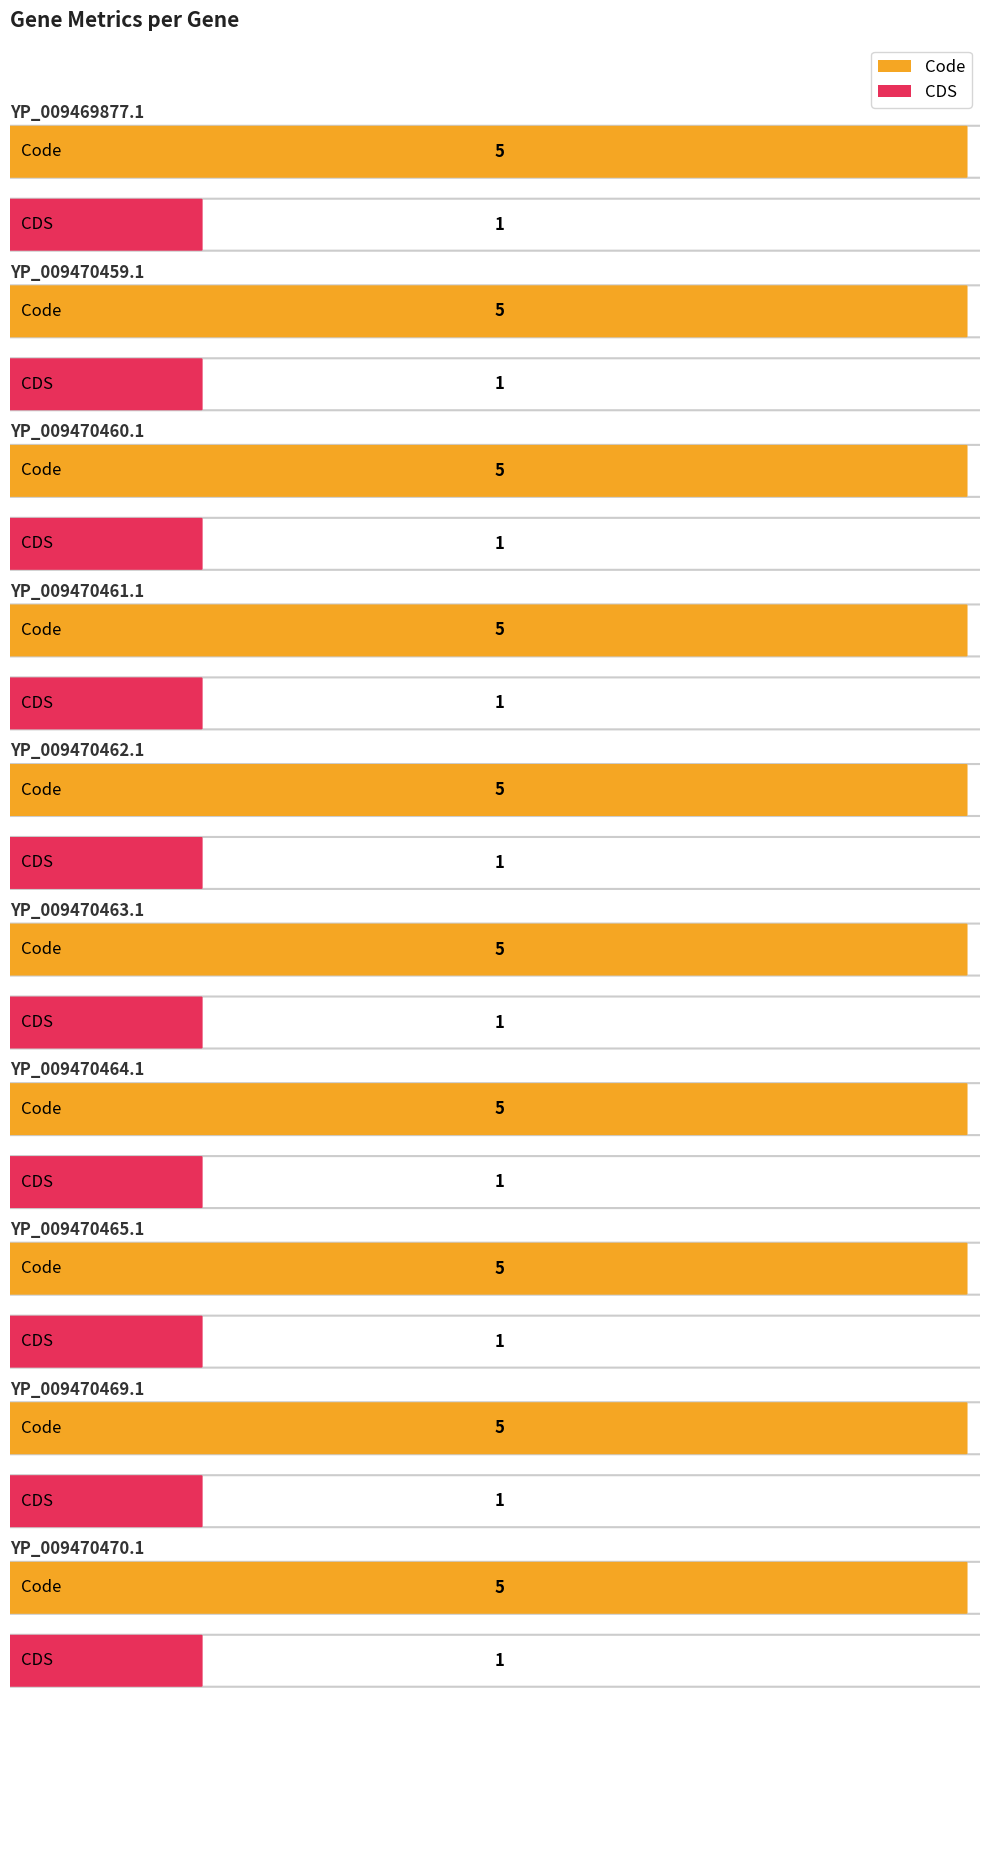

Count the number of categories in the chart.

10